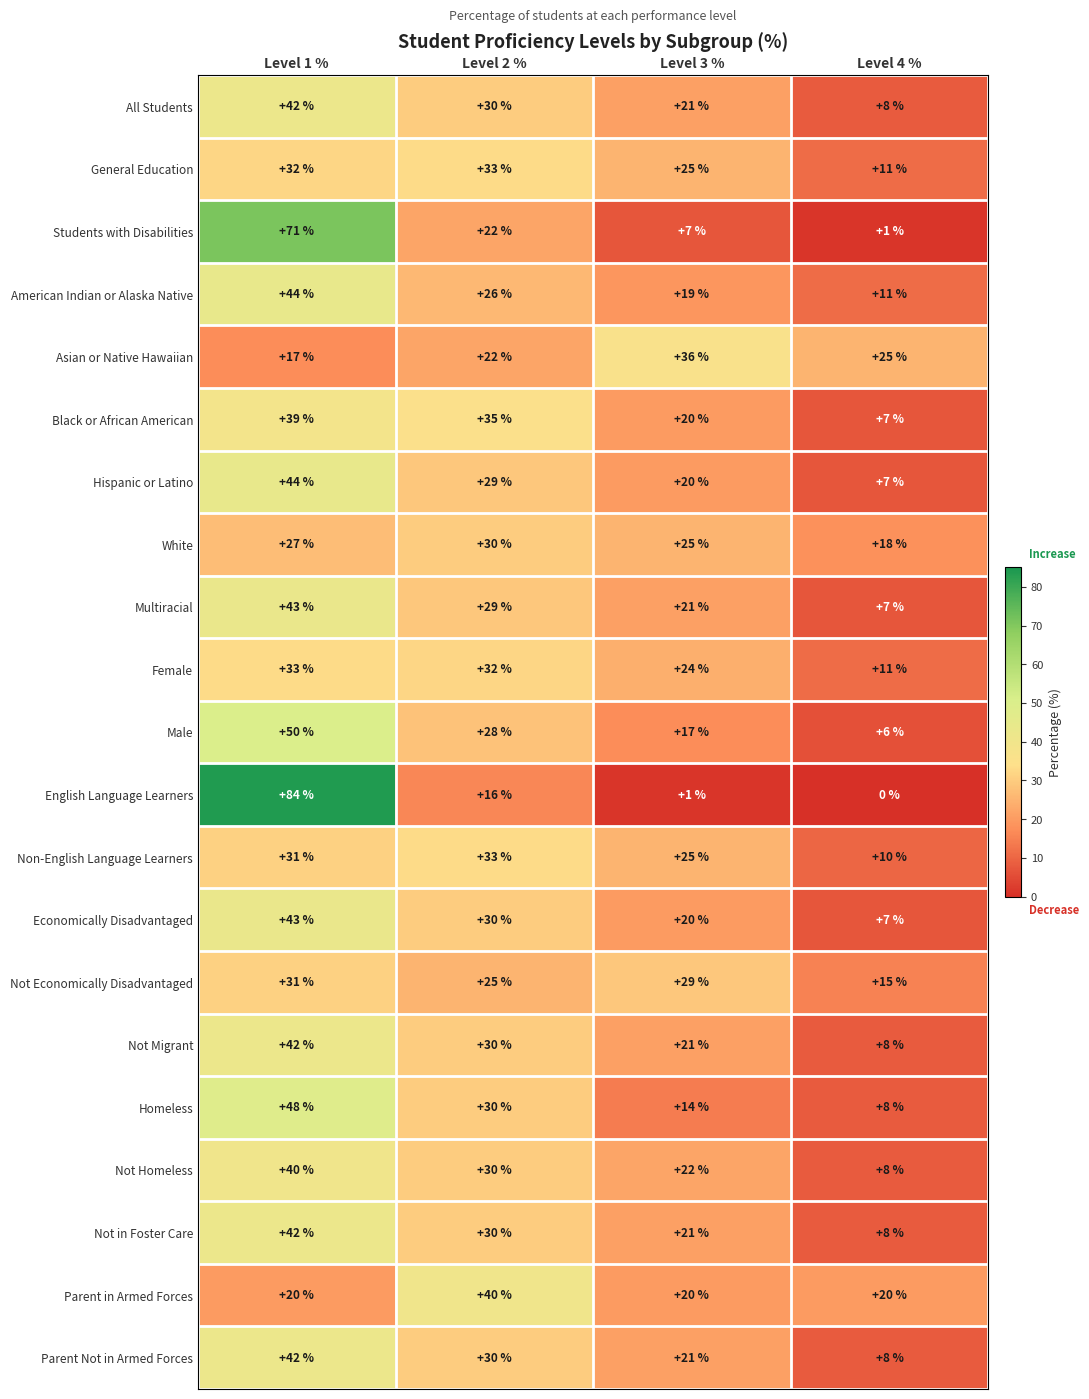

What is the highest value of the Not Homeless series?

40